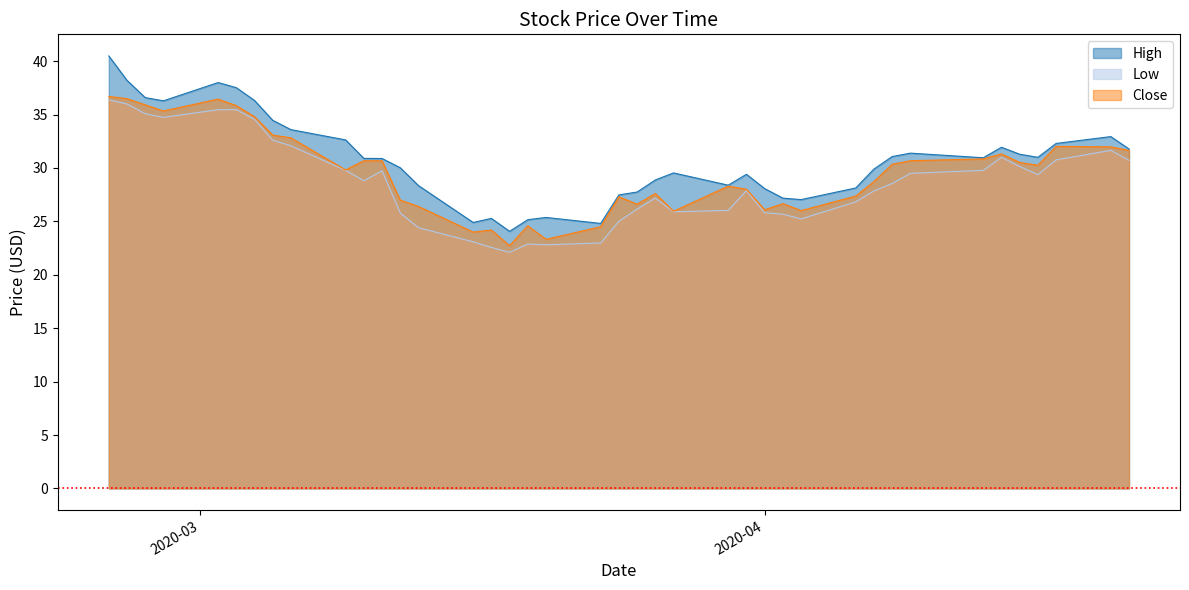

Where is Low nearest to the value 29?

2020-03-10